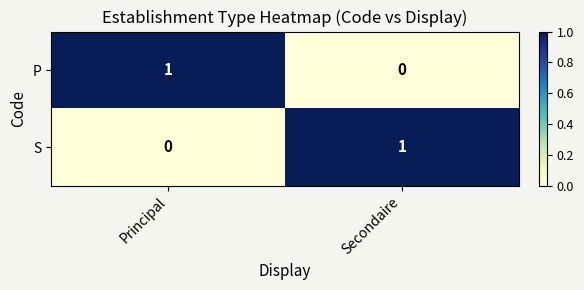

At which label is P closest to 0?

Secondaire